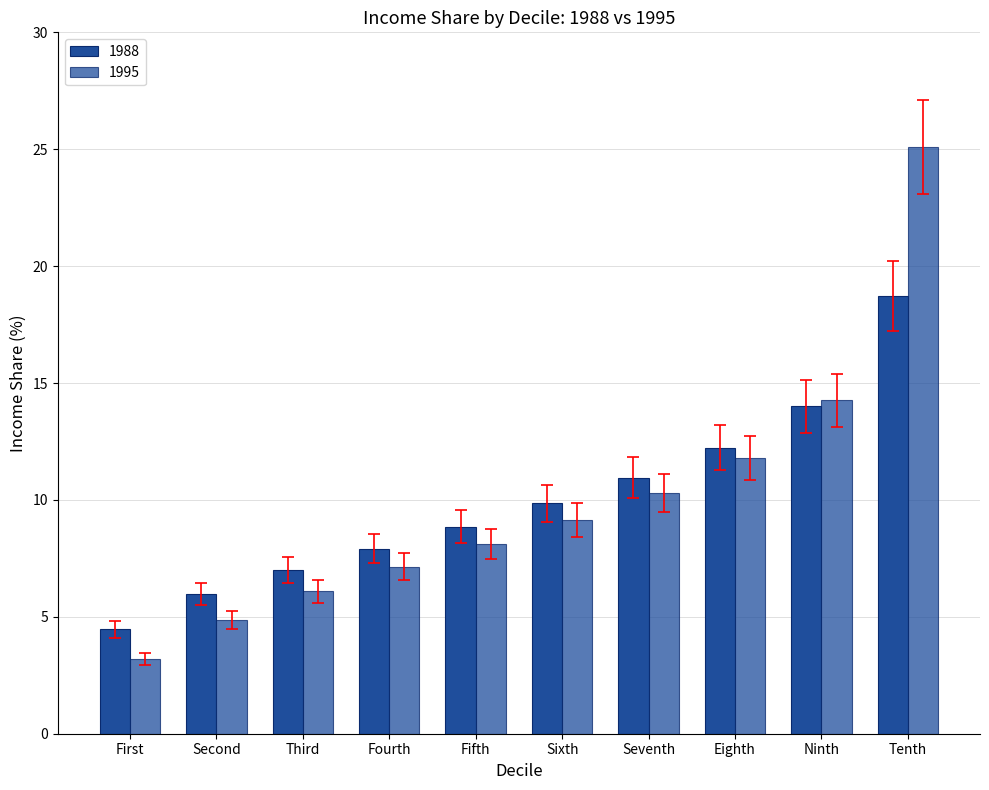

Count the number of categories in the chart.

10